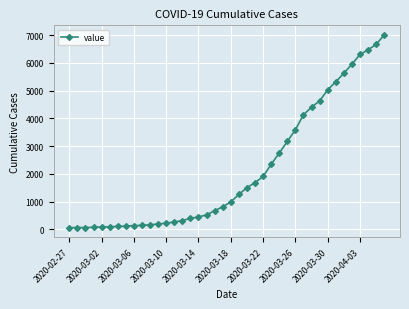

What is the sum of all values?

85761